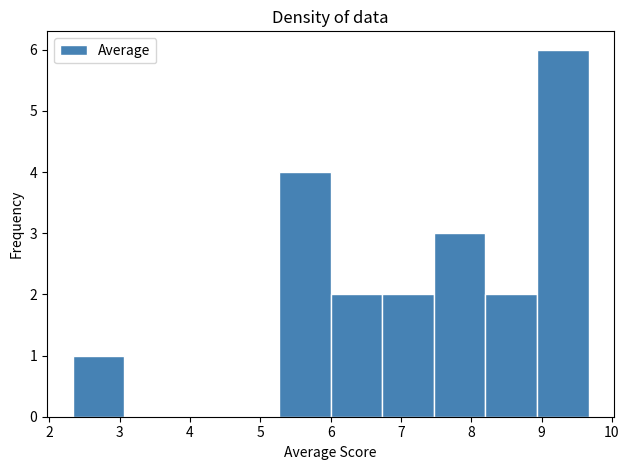

Reading left to right, transcribe this chart: for each bar, give the range it covers on the x-axis and its height. Neither the bar edges nor the heights are printed on the chart, so give them approximately, as read against the axes.

2.3 to 3.1: 1
3.1 to 3.8: 0
3.8 to 4.5: 0
4.5 to 5.3: 0
5.3 to 6.0: 4
6.0 to 6.7: 2
6.7 to 7.5: 2
7.5 to 8.2: 3
8.2 to 8.9: 2
8.9 to 9.7: 6